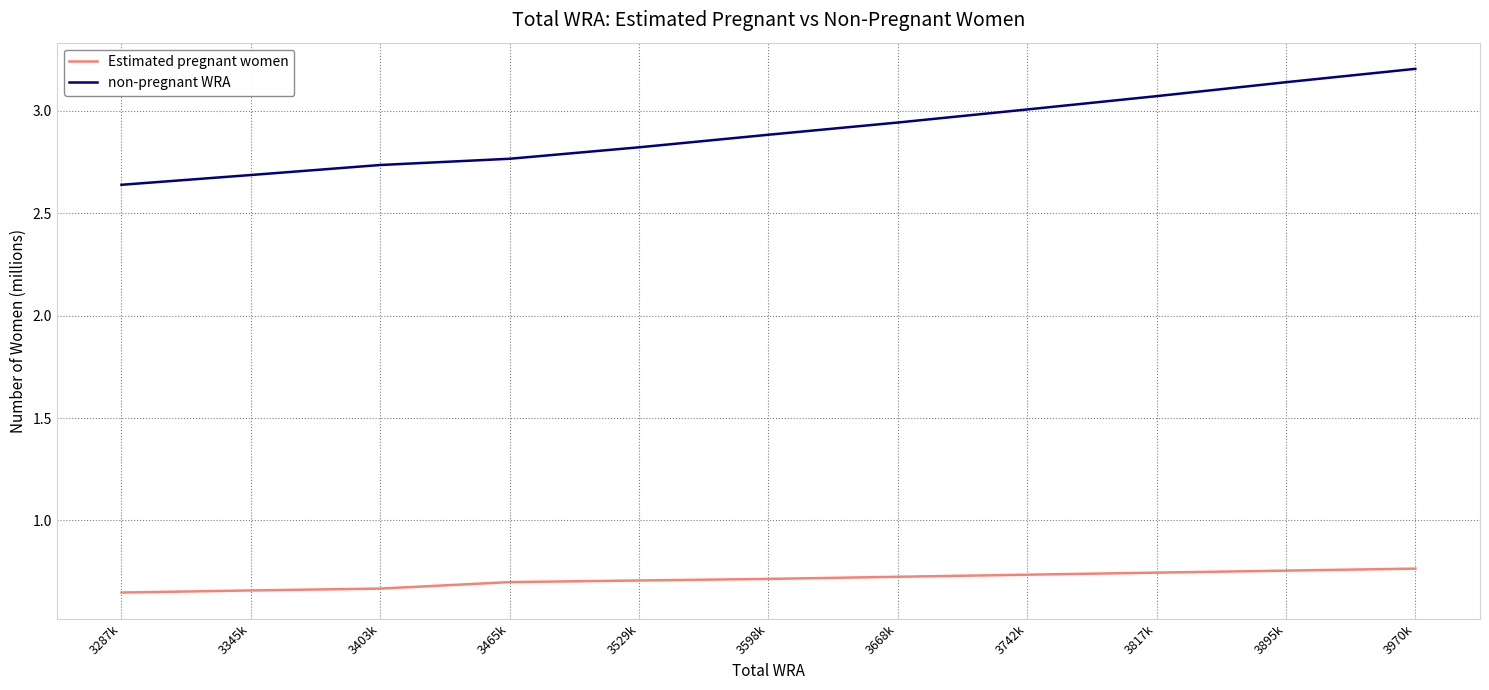

At how many categories does at least one series exceed 1?

11